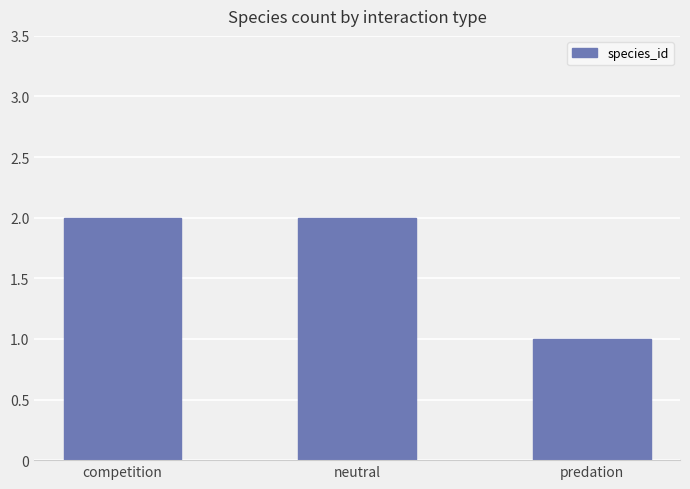

Which label corresponds to the smallest value in the chart?

predation